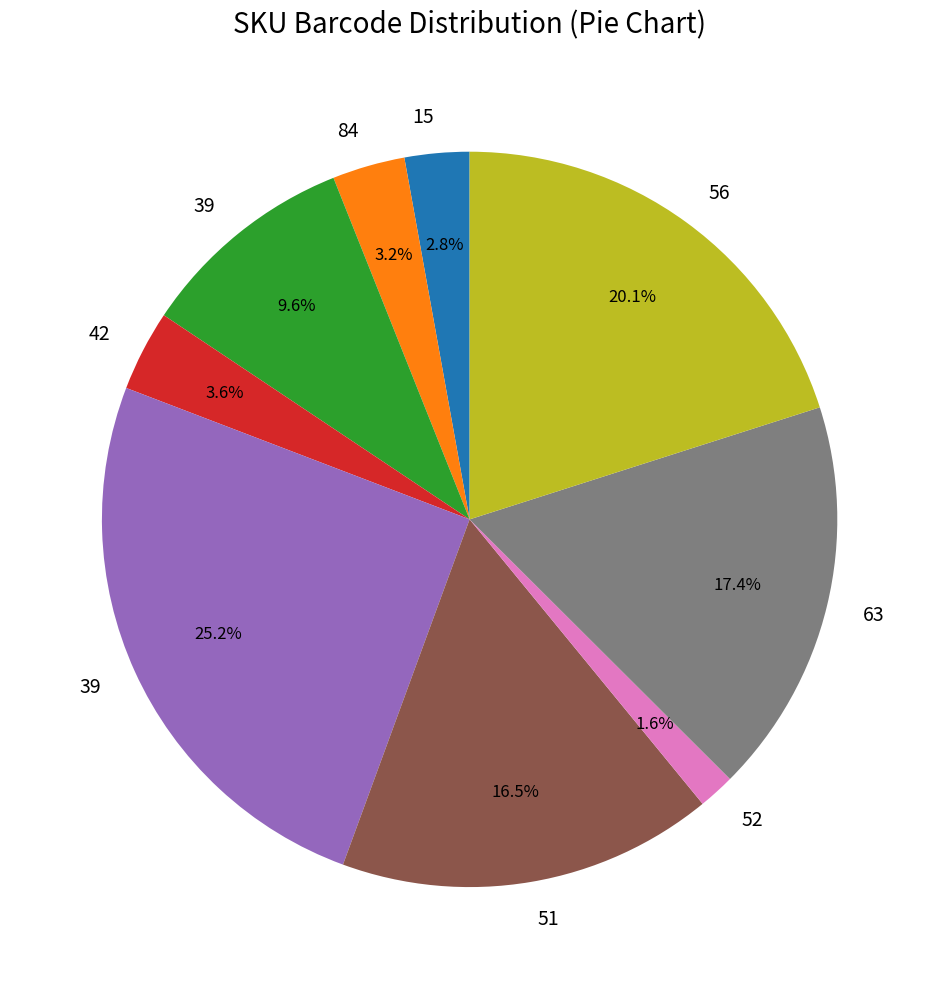

Does any single category account for the majority?

No